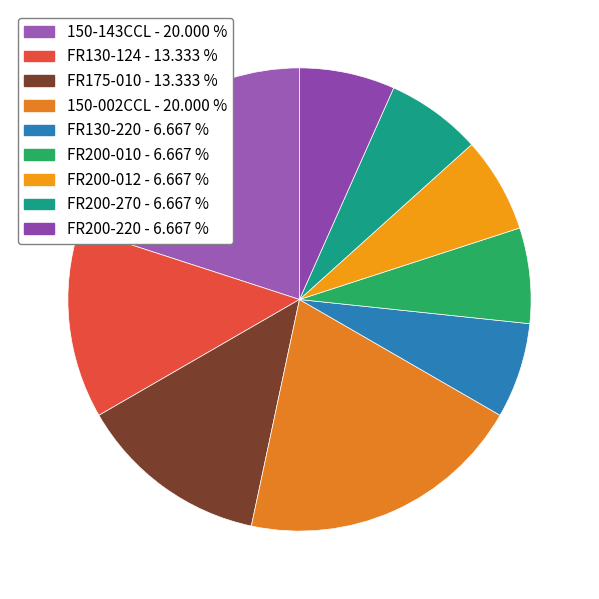

The FR200-270 slice represents 14% of the pie. True or false?

False